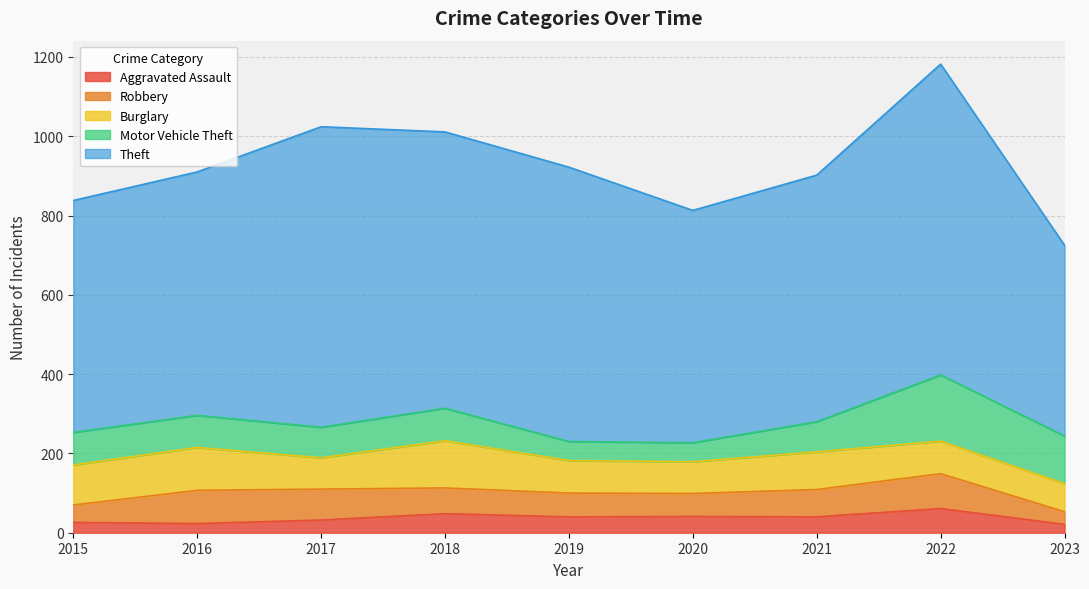

Is the value of Theft at 2023 greater than the value of Burglary at 2020?

Yes